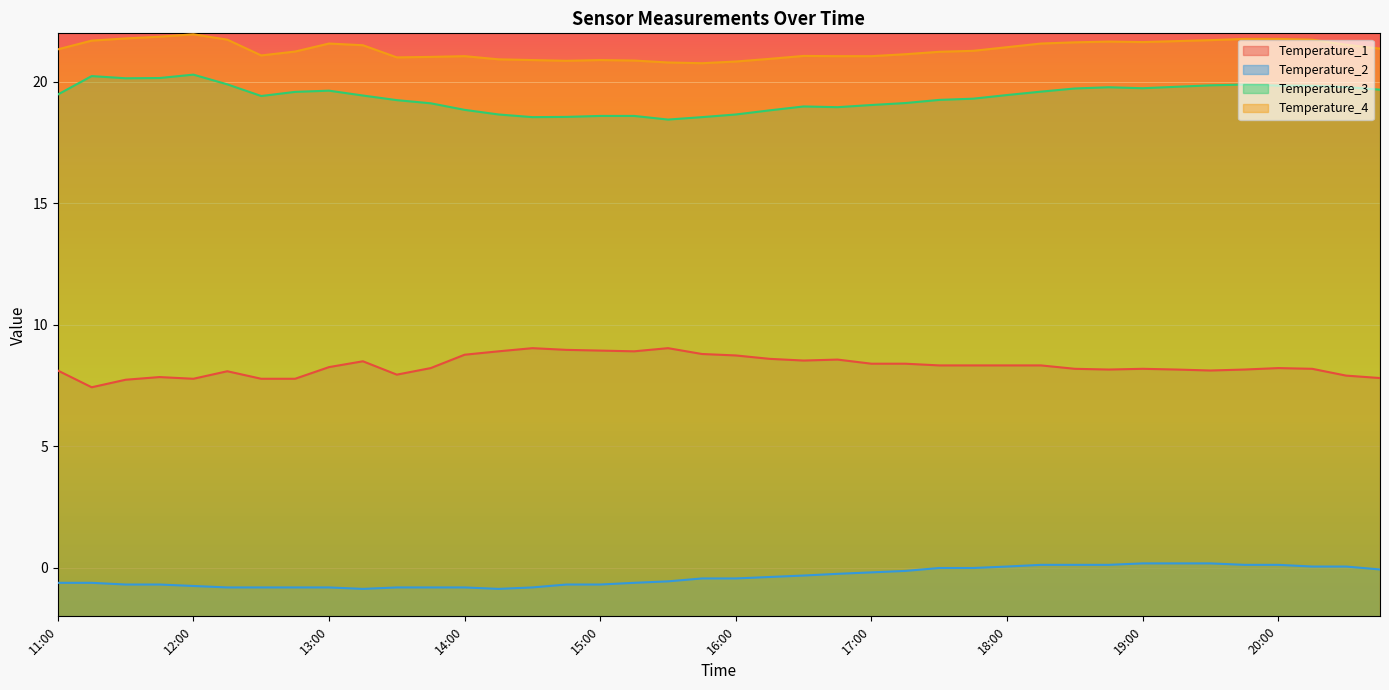

What is the label of the 6th point from the left?

12:15